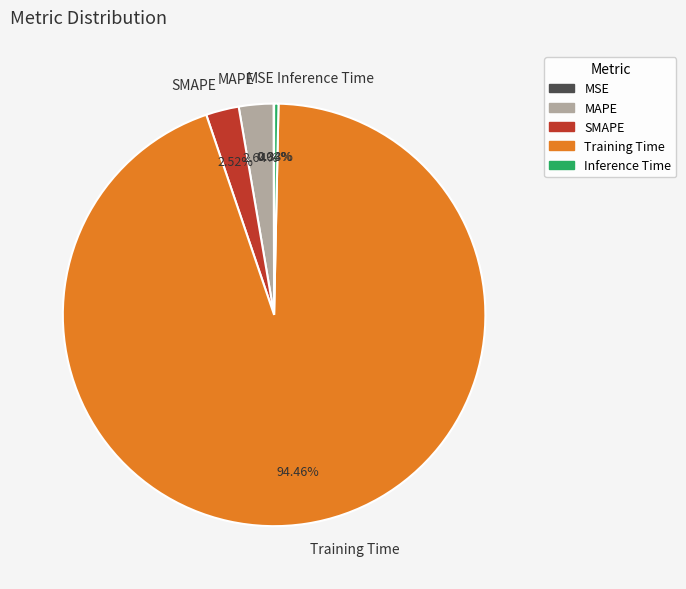

Does any single category account for the majority?

Yes